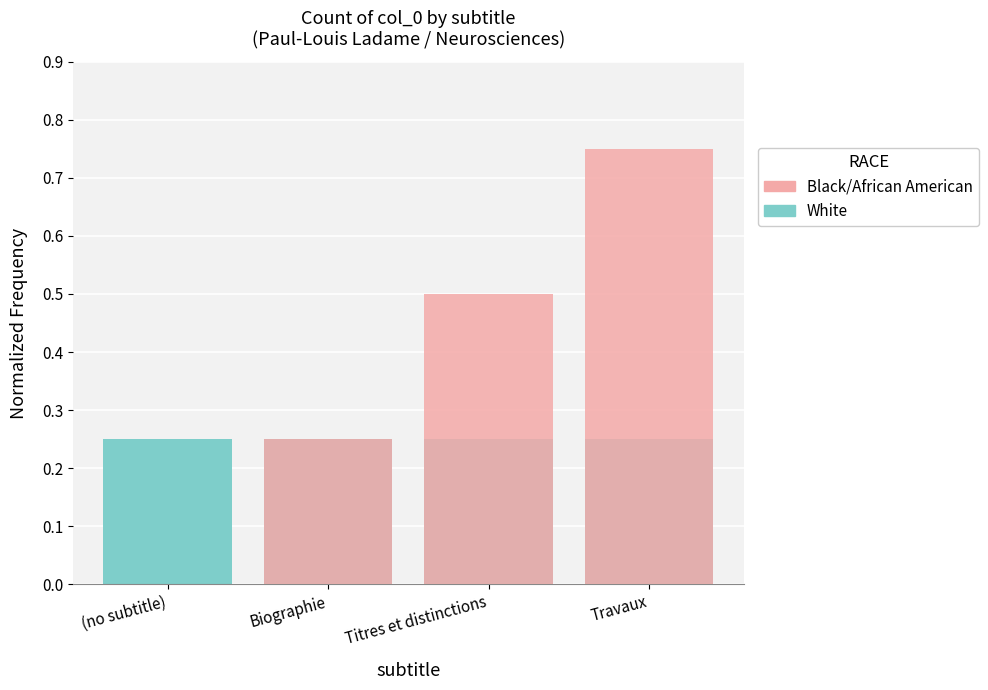

Rank the series by their average value, from highest to lowest.

Black/African American, White